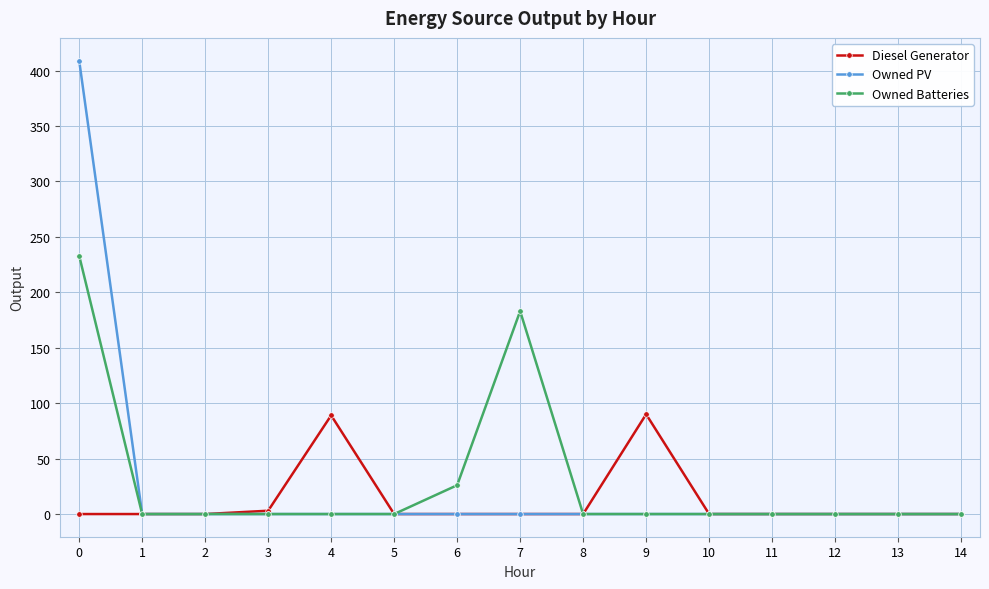

True or false: Owned Batteries has more than 0 interior local peaks.

True